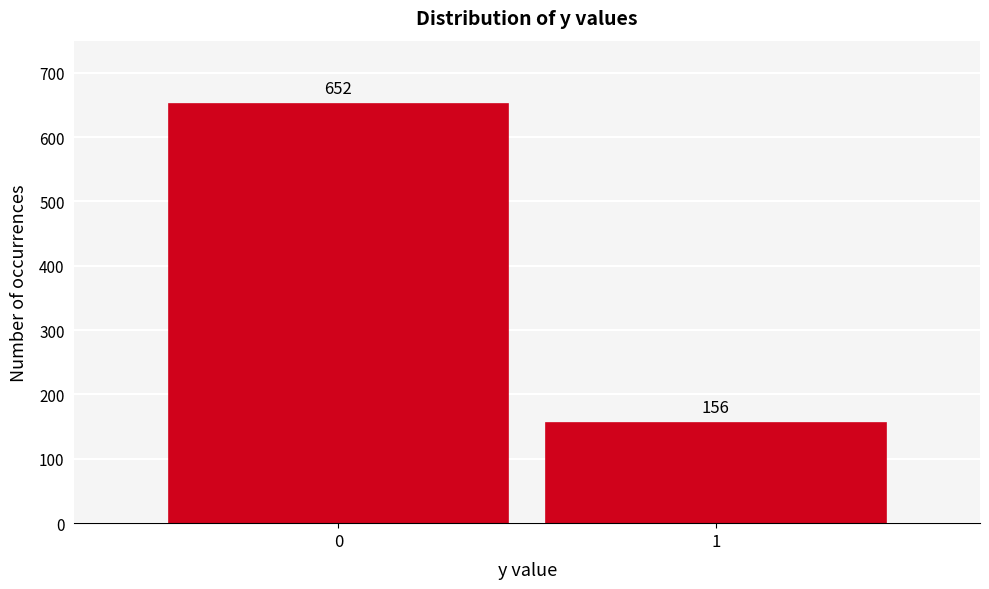

Reading left to right, list all the values displayed in this chart.

652	156